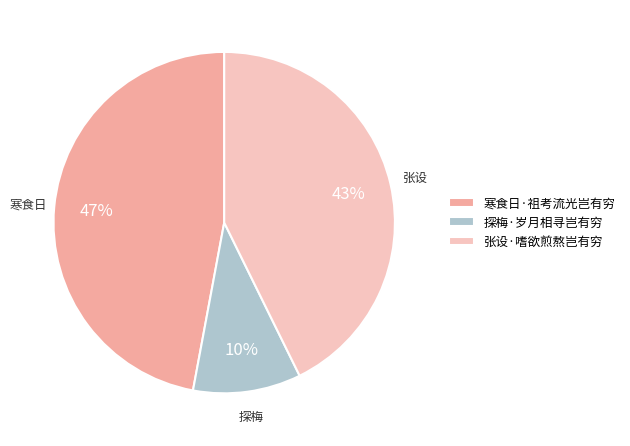

Which category has the biggest portion of the pie?

寒食日·祖考流光岂有穷